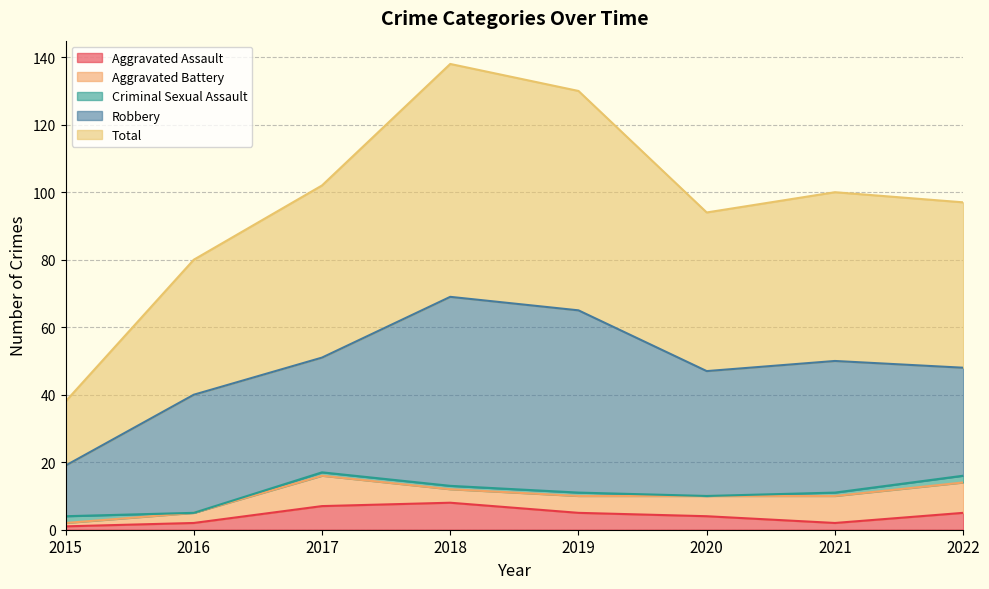

Which series ends up on top after the final intersection of Criminal Sexual Assault and Aggravated Battery?

Aggravated Battery